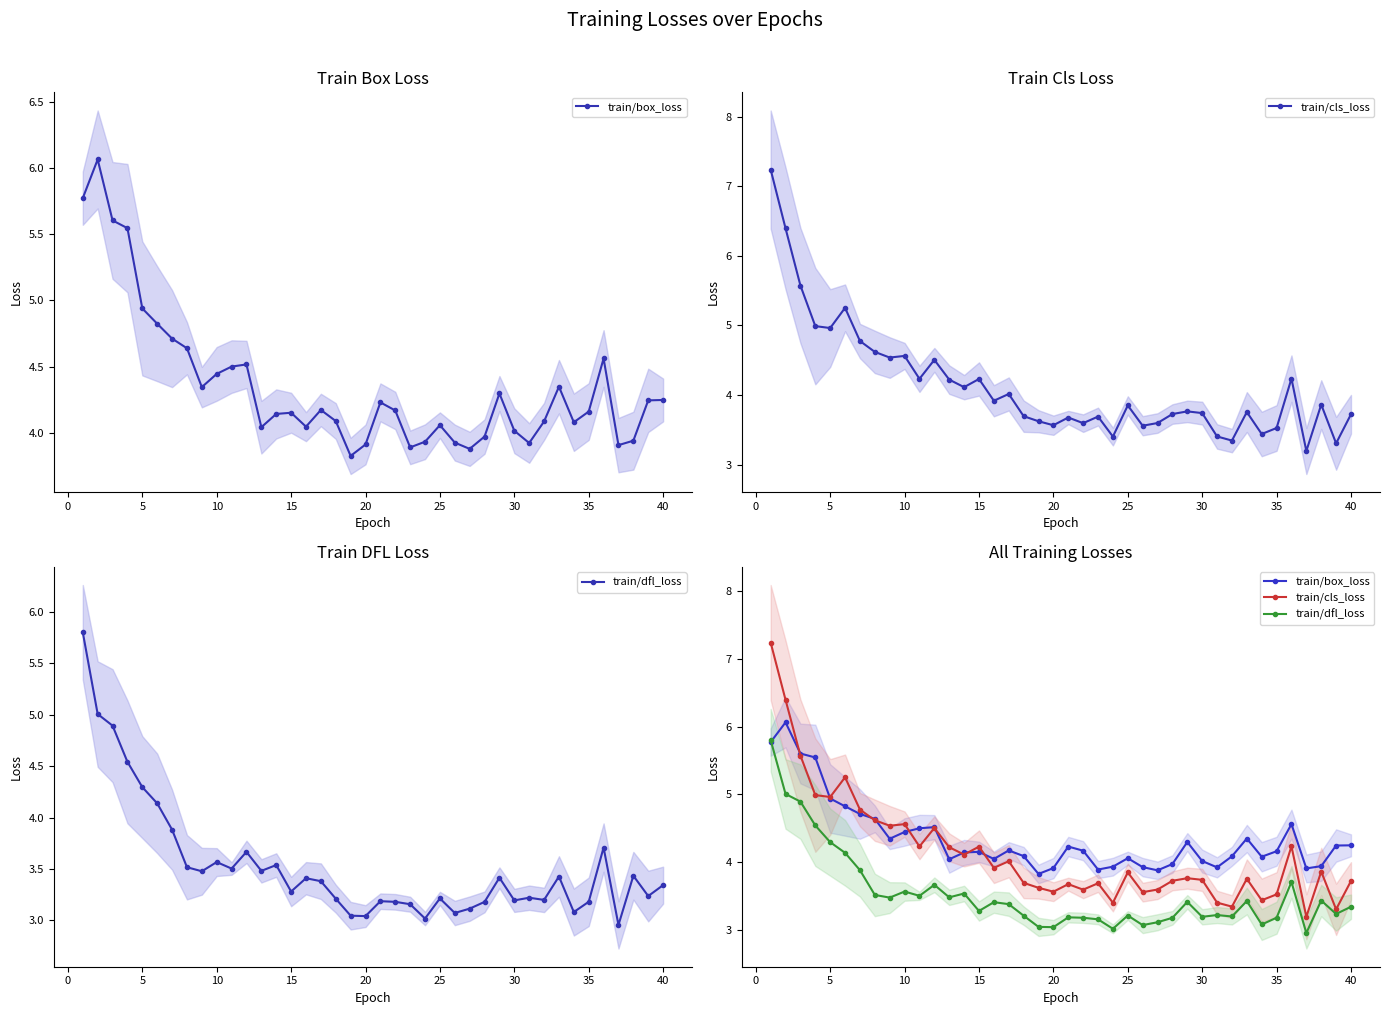

Which series has the largest total across all categories?

train/box_loss